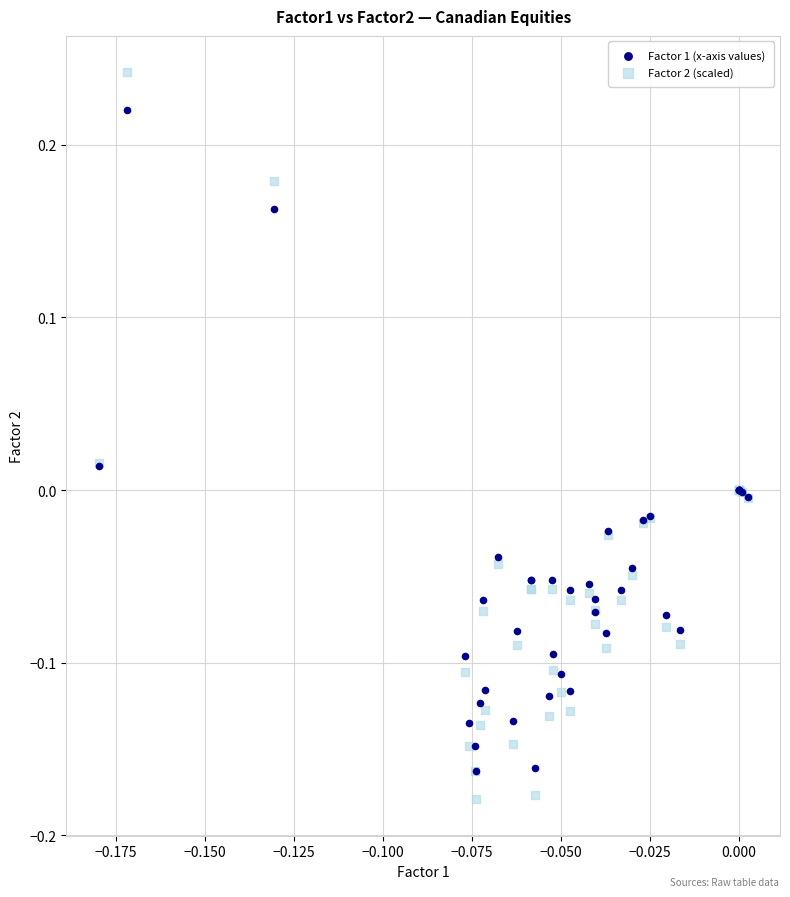

Which series has the widest spread of Y values?

Factor 2 (scaled)